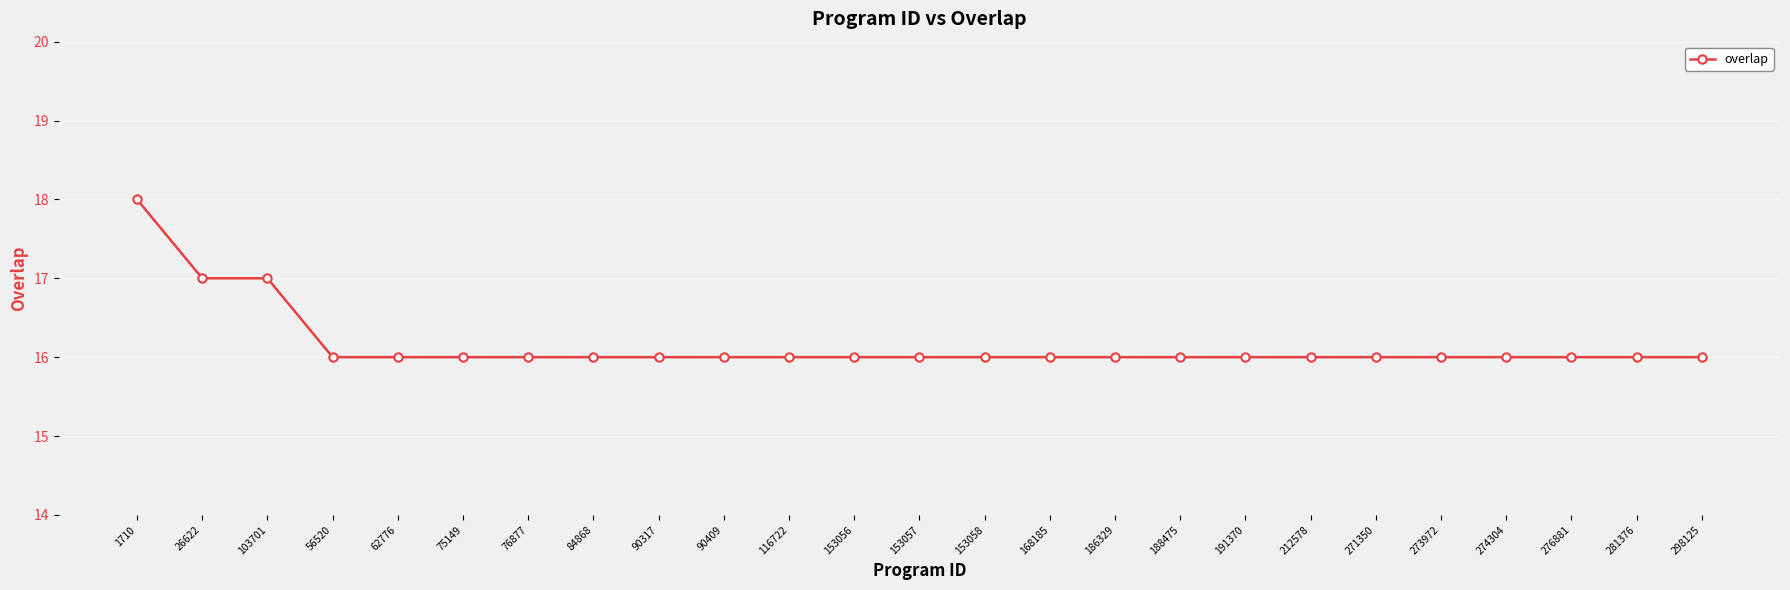

True or false: the data shows 16 at 75149.

True